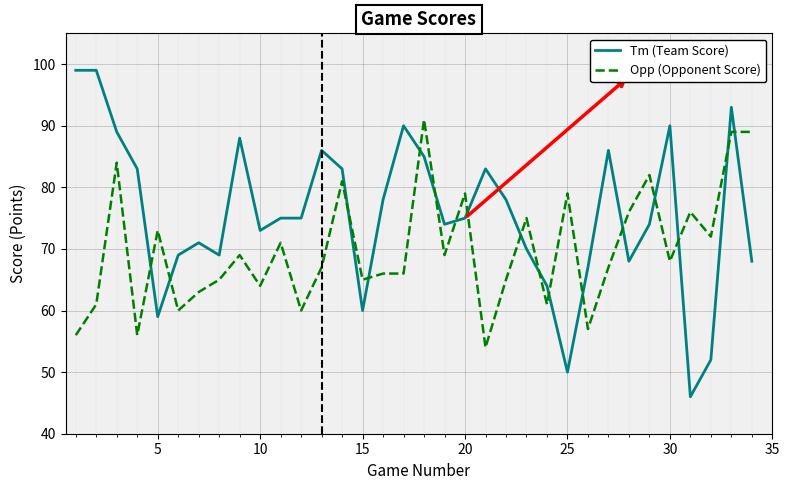

Which series has the widest spread of values?

Tm (Team Score)